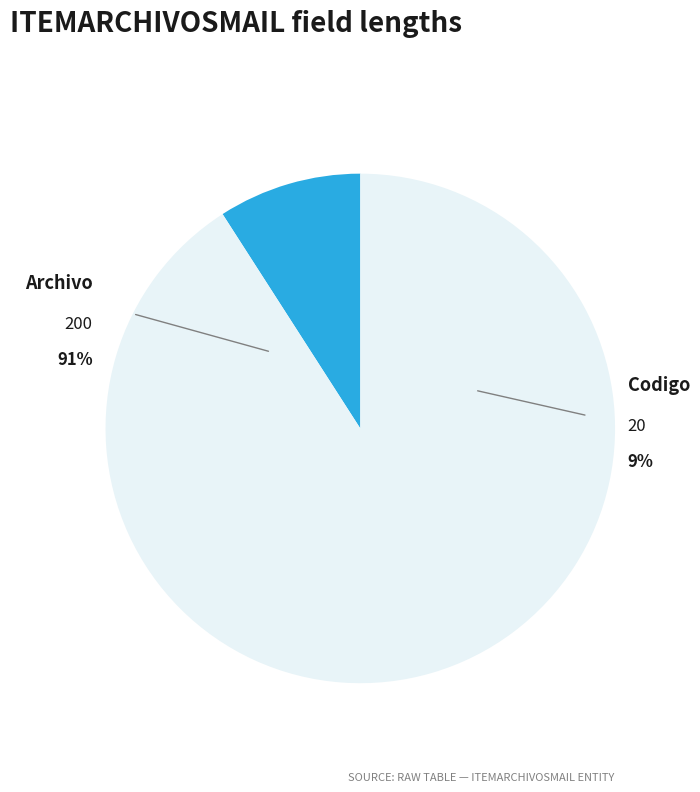

Which slice is the largest?

Archivo